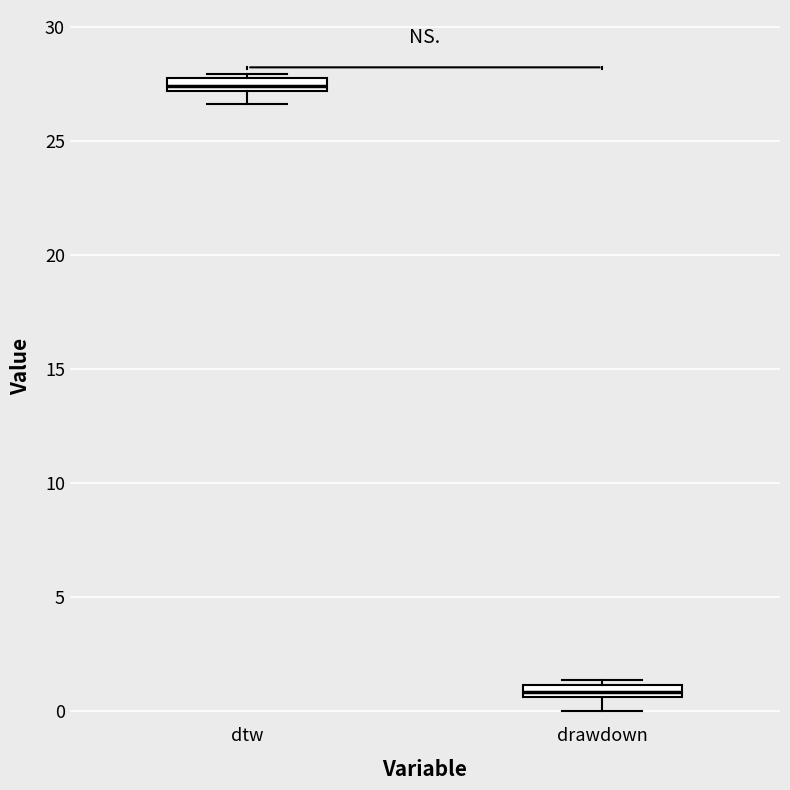

Where does the lower whisker of the box for drawdown end on the y-axis? The values are not printed on the chart, so give them approximately, as read against the axis.

0.0